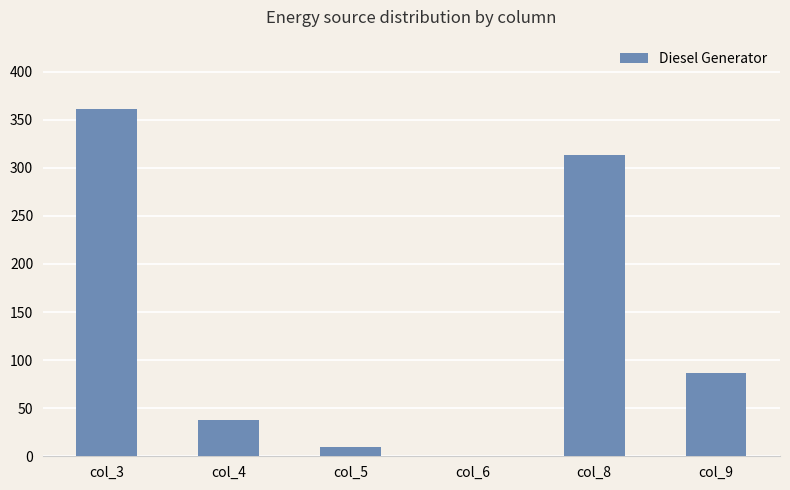

Between col_5 and col_4, which is larger?

col_4